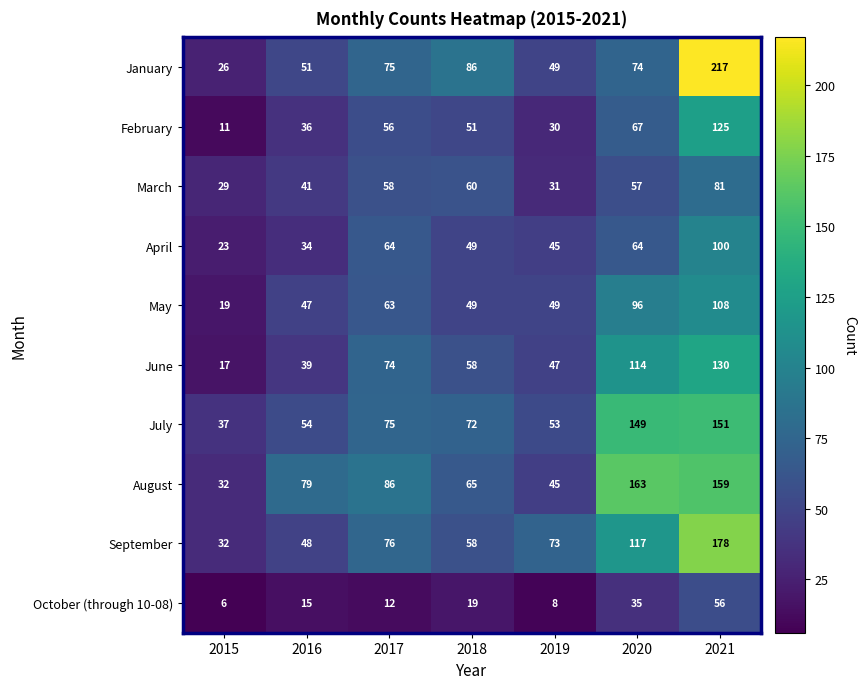

Rank the series at 2016 from lowest to highest value.

October (through 10-08), April, February, June, March, May, September, January, July, August